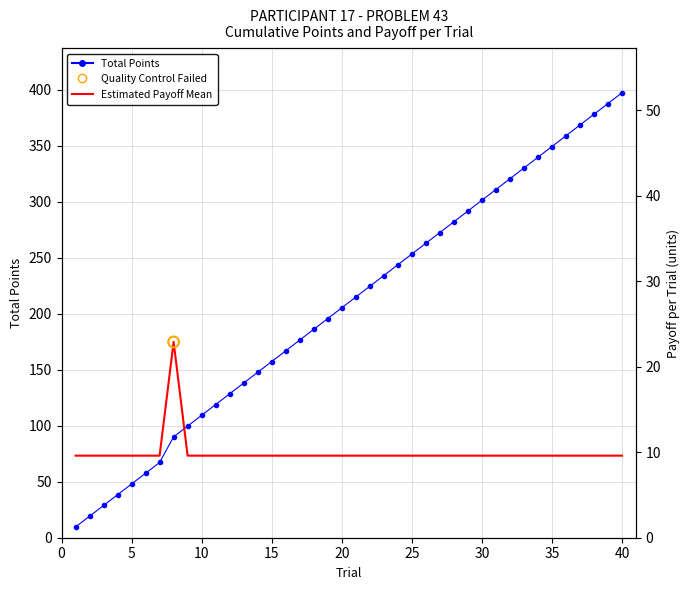

Which series has the largest total across all categories?

Total Points